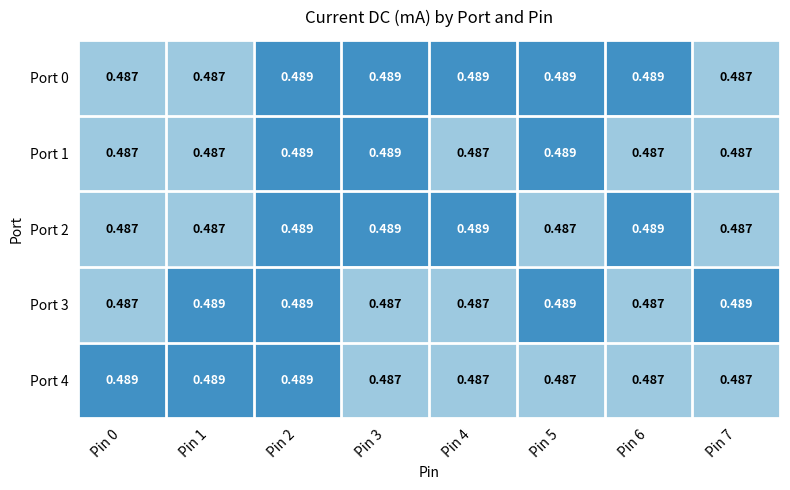

Is the value of Port 1 at Pin 3 greater than the value of Port 4 at Pin 6?

Yes